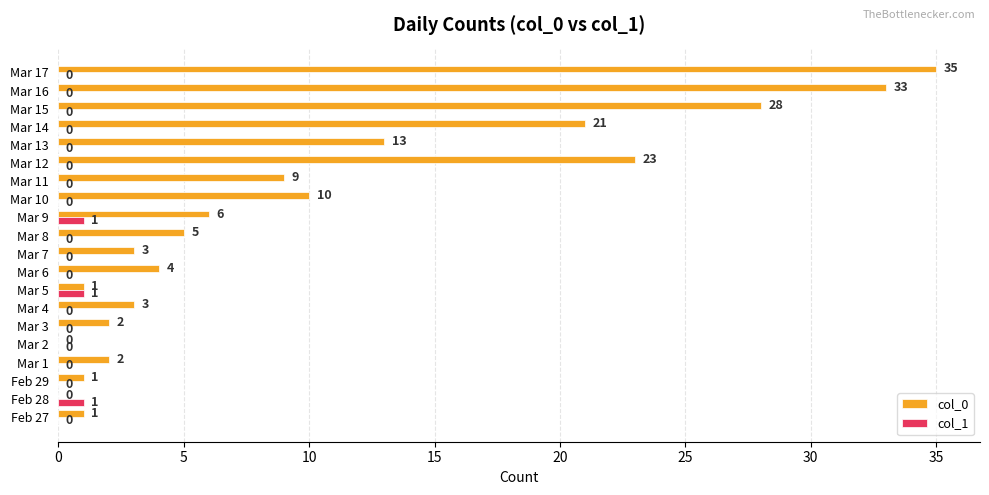

At which category is the sum across all series the highest?

Mar 17